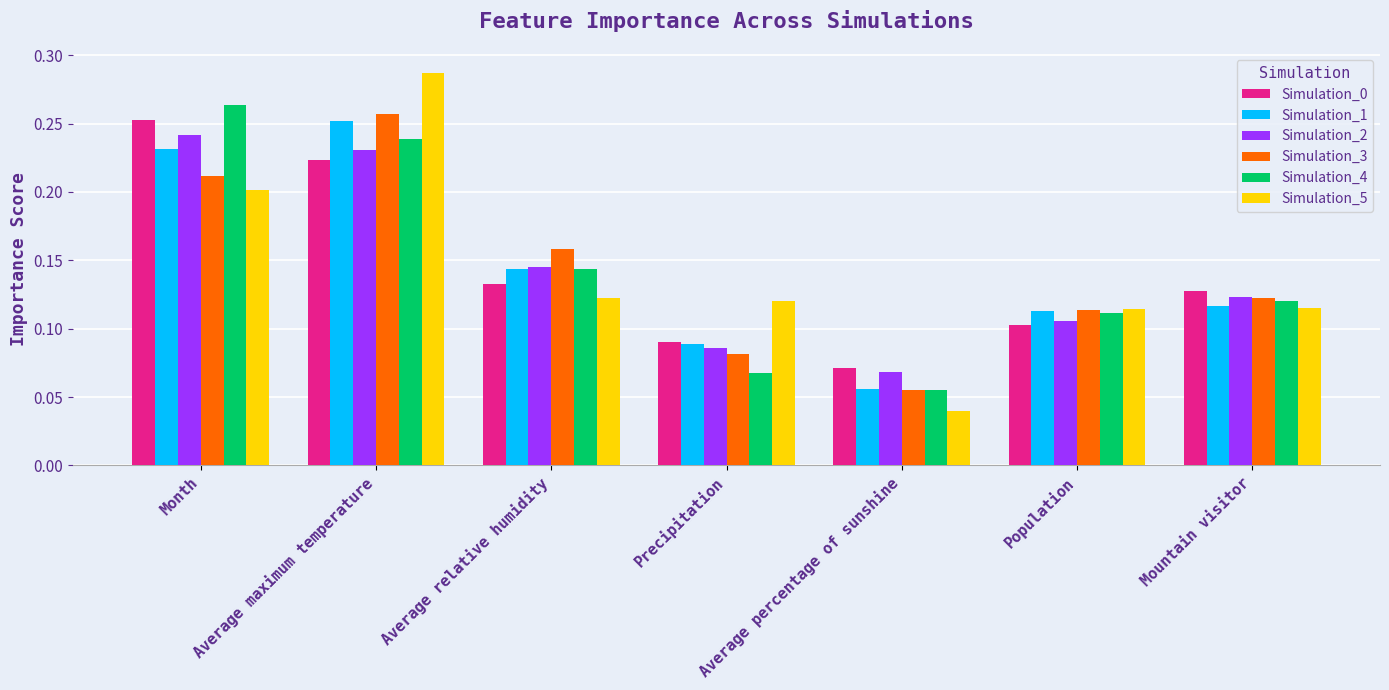

What is the sum of all Simulation_2 values?

1.0